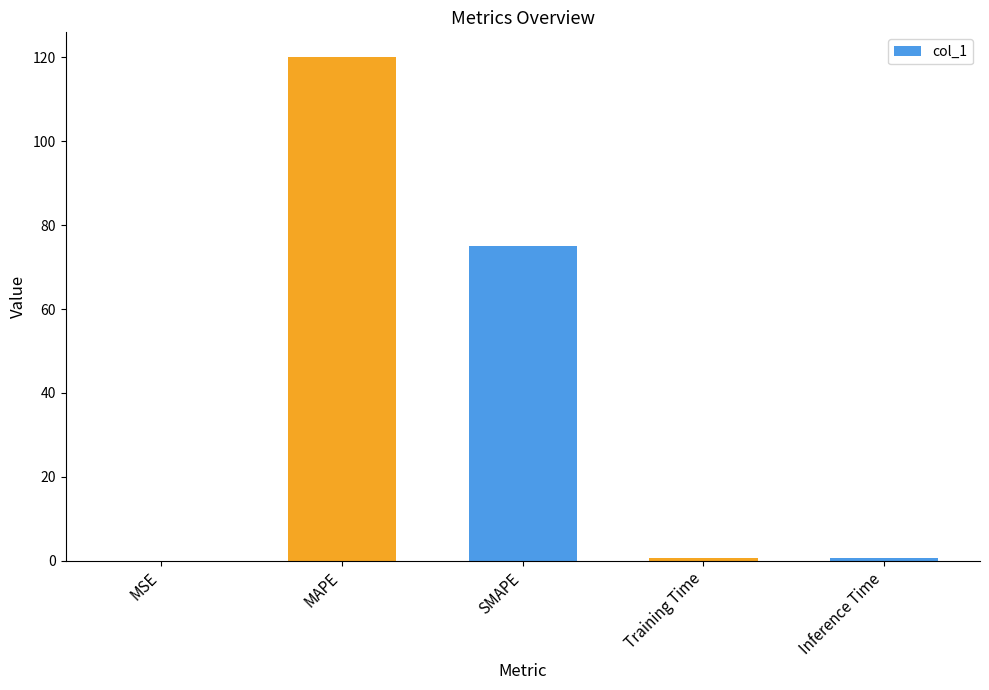

At which label is the value closest to 60?

SMAPE